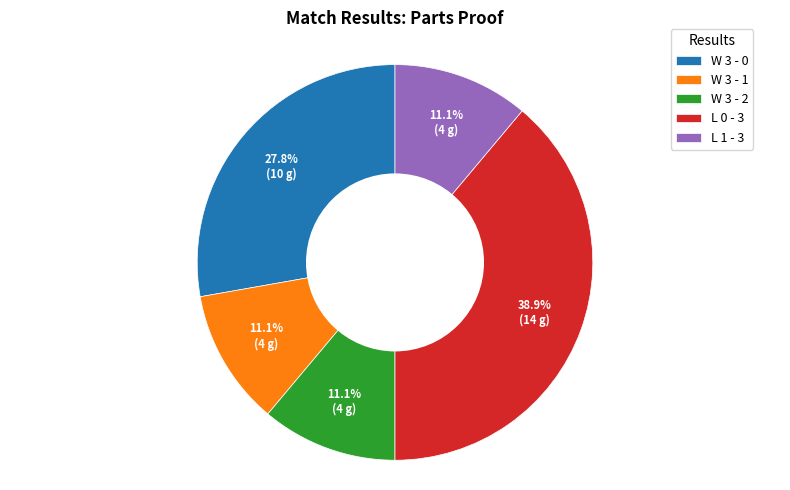

True or false: L 0 - 3 accounts for 39% of the total.

True